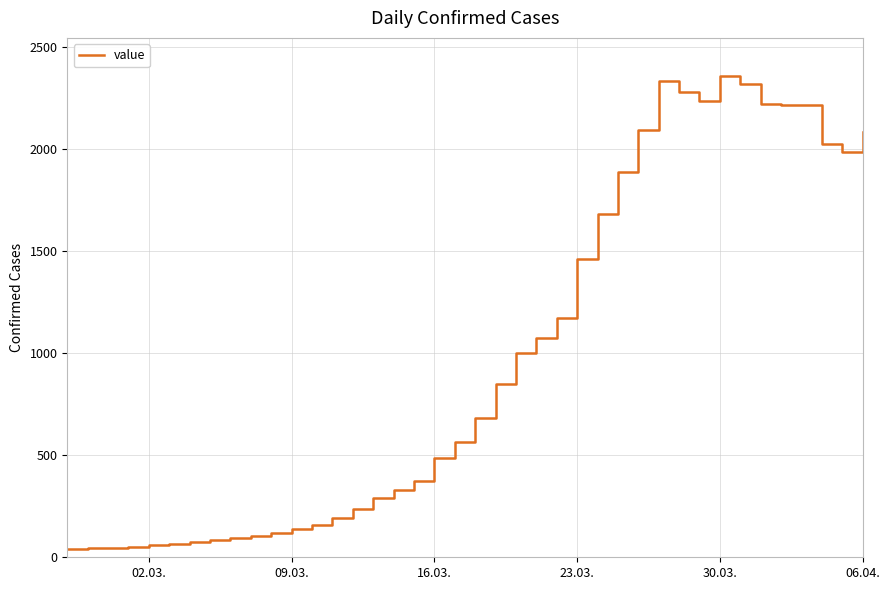

What is the maximum value shown in the chart?

2356